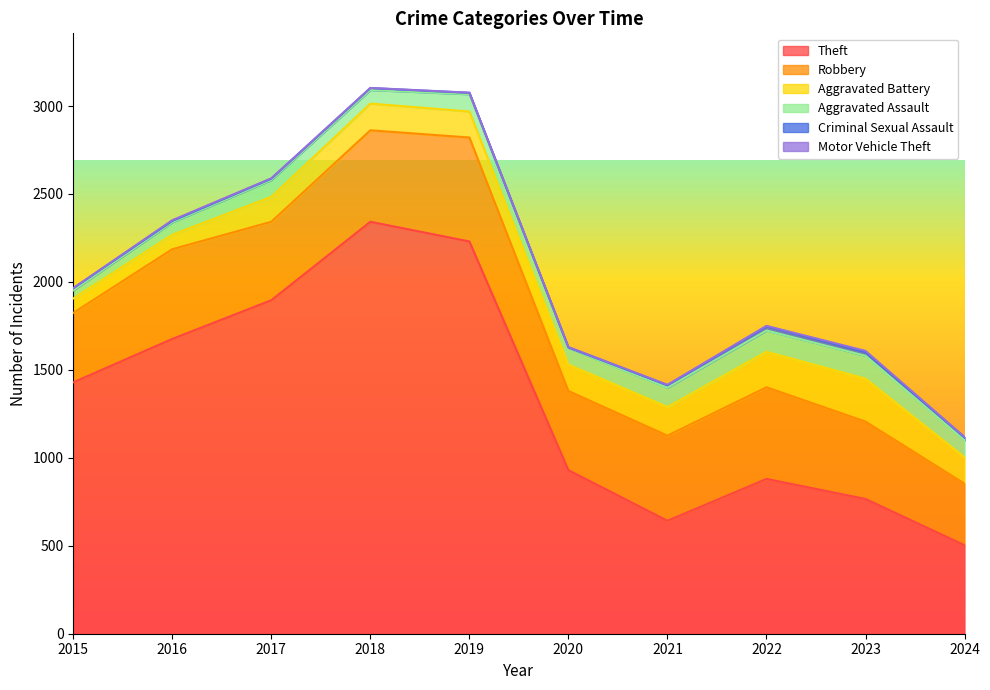

What is the lowest value of the Theft series?

503